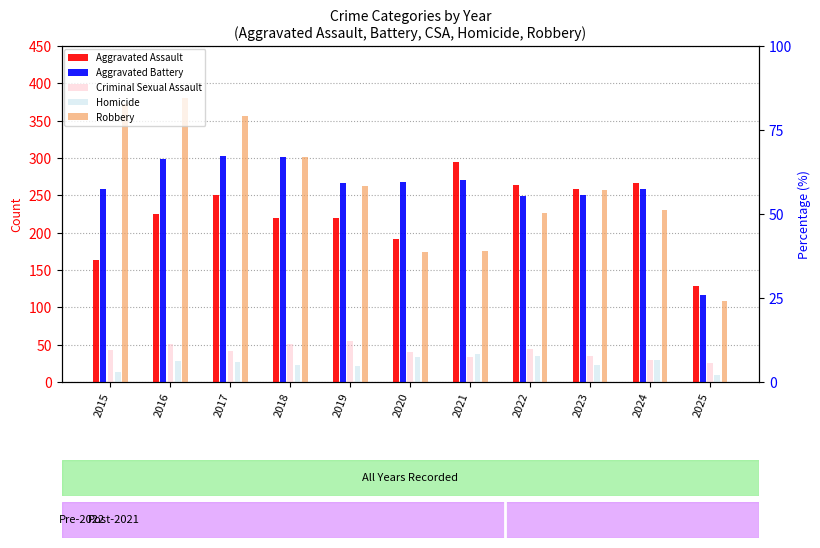

At which label does Homicide reach its minimum?

2025